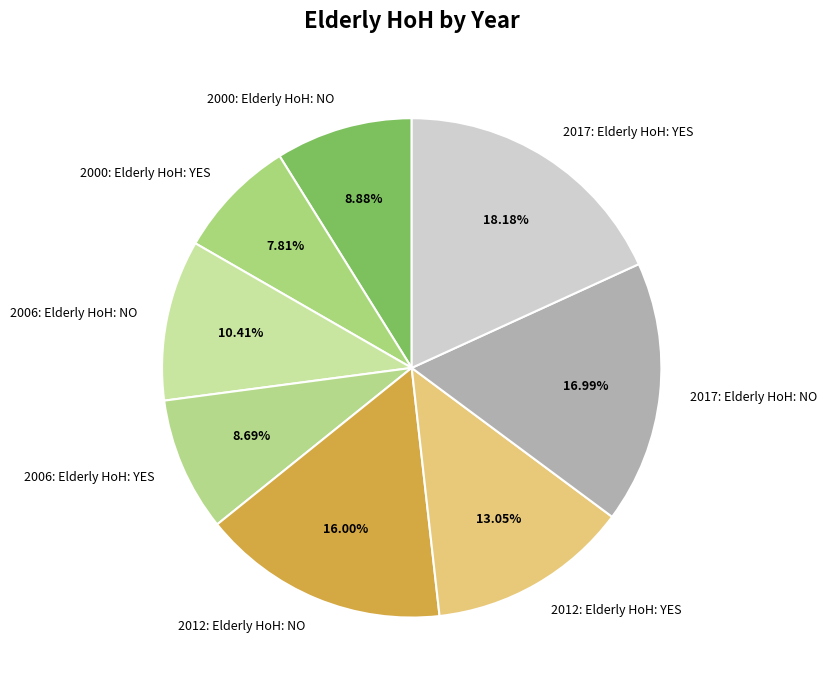

Does 2000: Elderly HoH: NO account for over 50% of the chart?

No